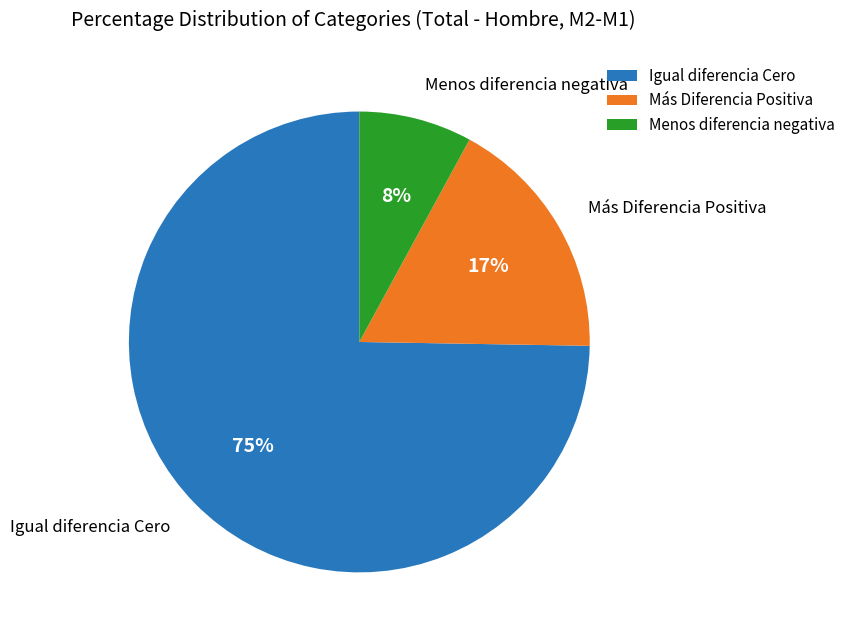

What is the largest slice in the pie chart?

Igual diferencia Cero